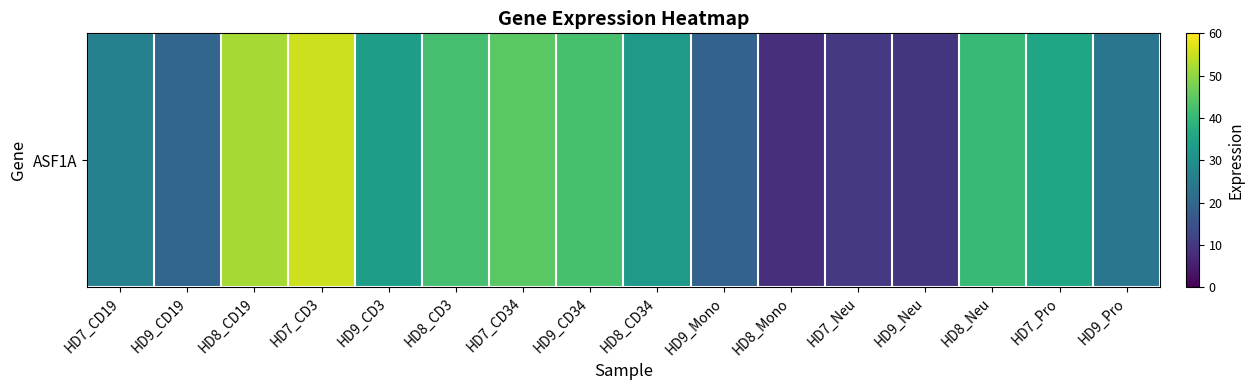

How many distinct data groups are displayed?

1